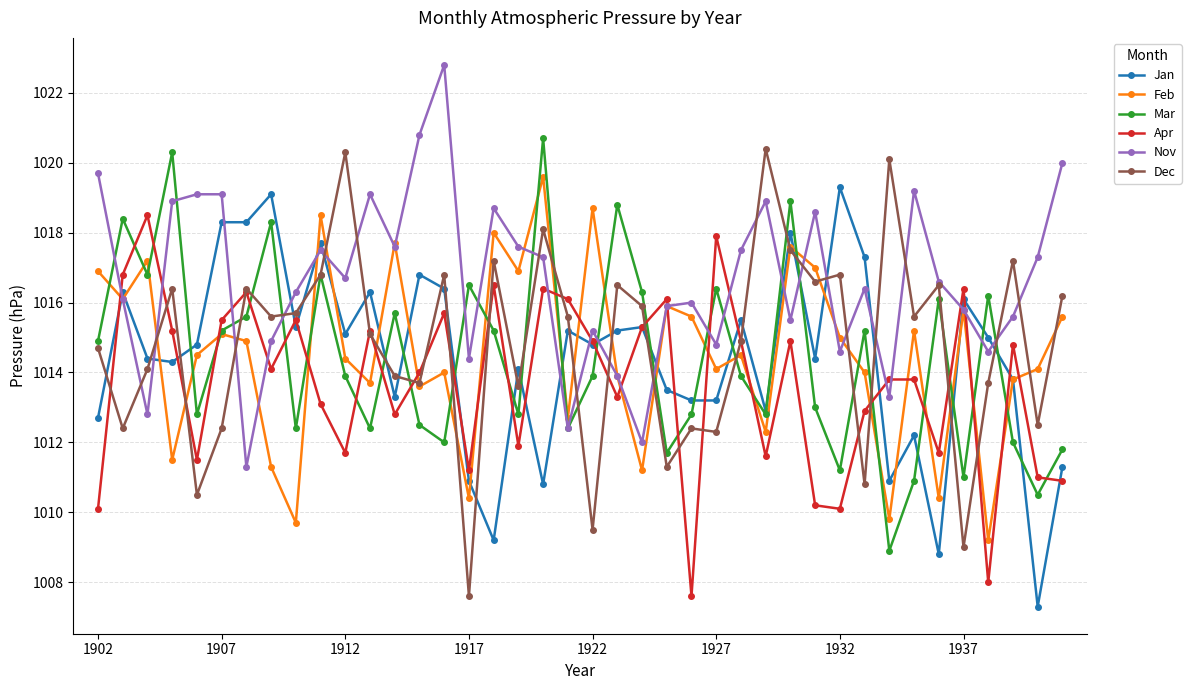

After their last crossing, which series has the higher values: Jan or Nov?

Nov